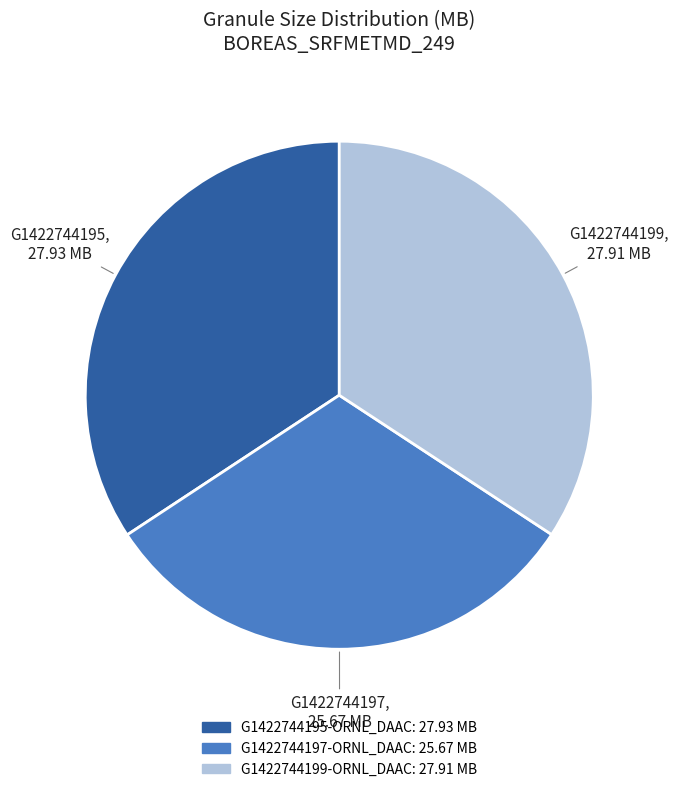

Is it true that G1422744199-ORNL_DAAC is 34% of the pie?

True